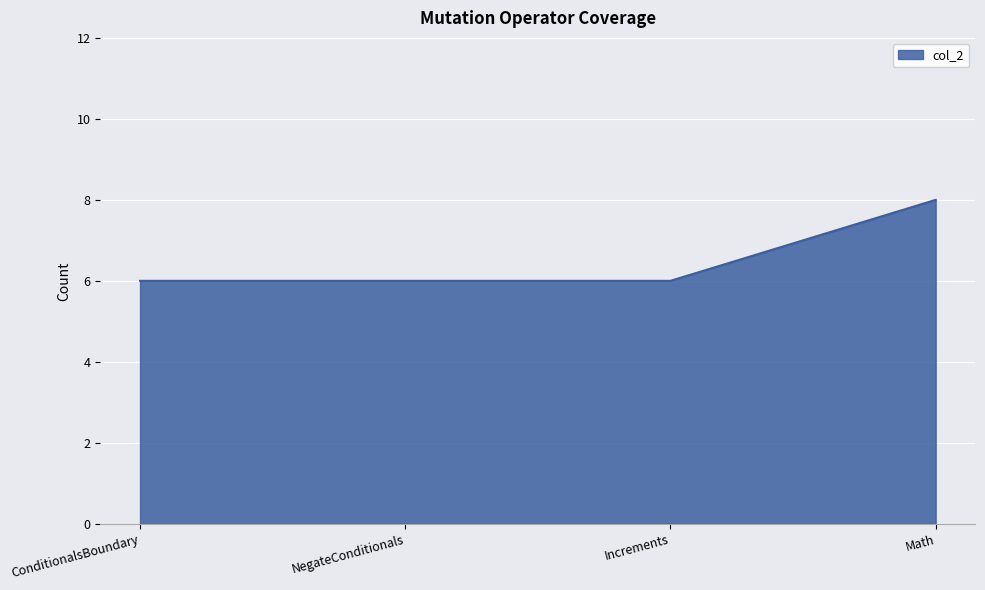

Which category has the highest value across all series?

Math